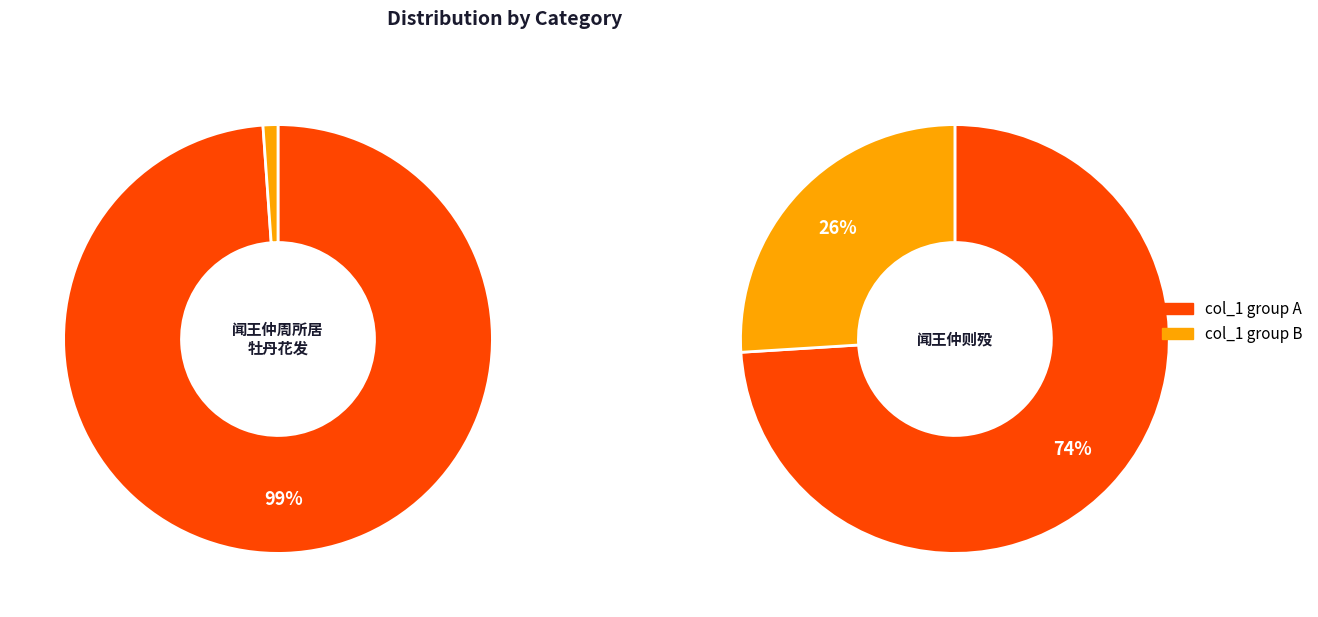

Which series has the widest spread of values?

闻王仲周所居牡丹花发因戏赠